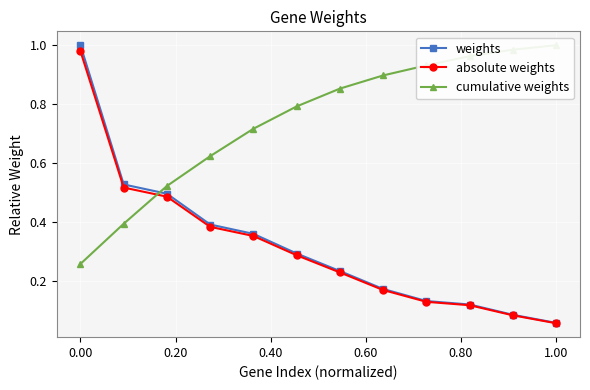

At how many categories does at least one series exceed 0?

12